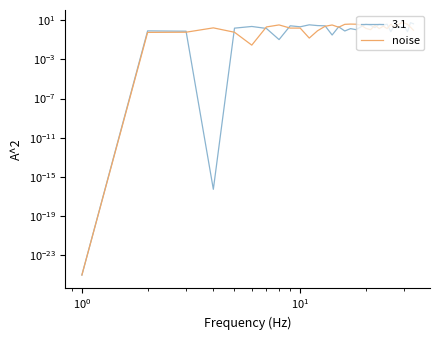

At which label does the data first exceed 1?

$\mathdefault{10^{1}}$